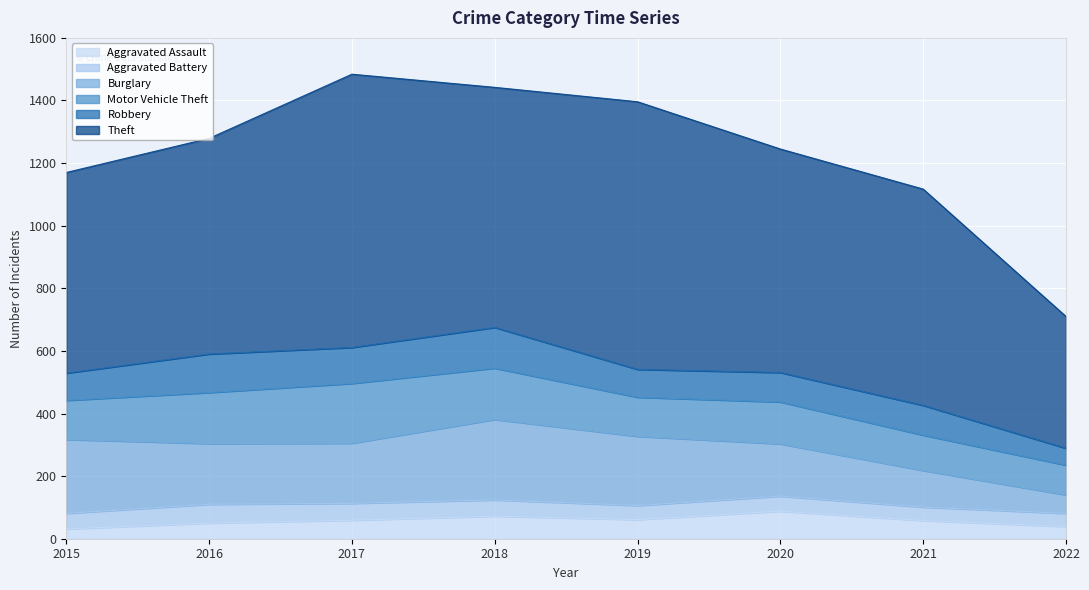

True or false: Burglary and Robbery cross at least once.

False